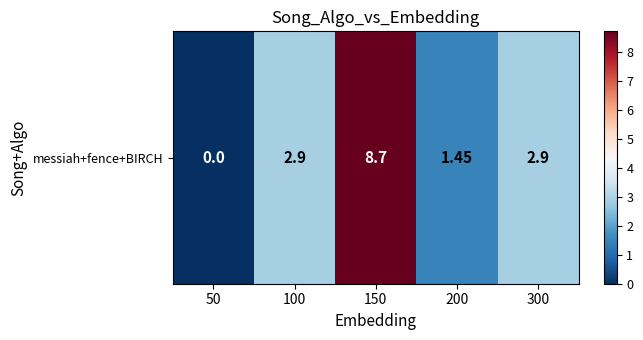

Count the number of categories in the chart.

5